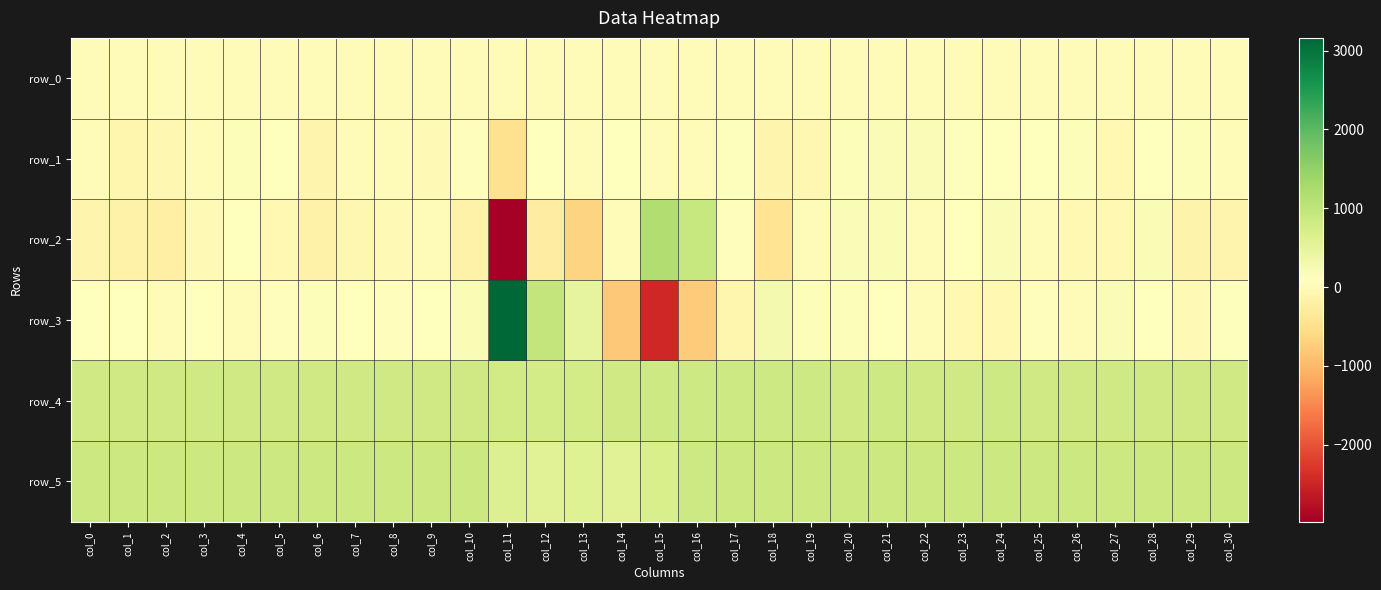

Which has a higher value, col_1 or col_0?

col_1